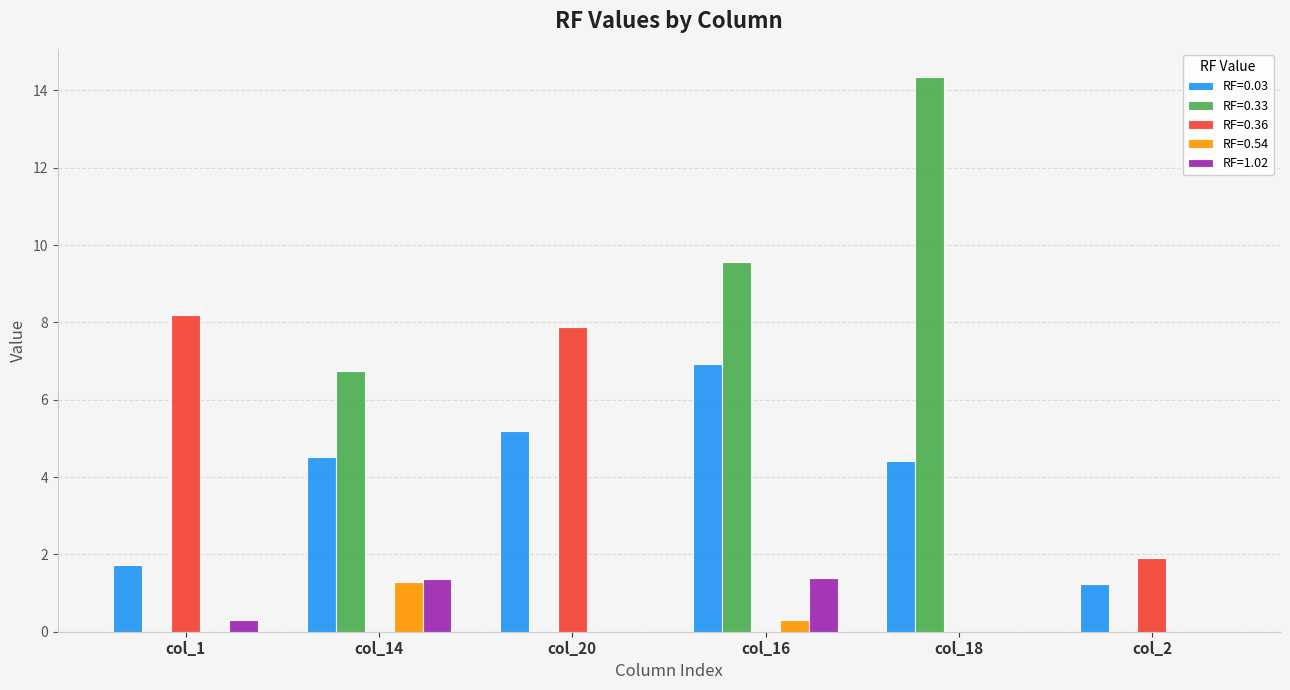

Which series has the widest spread of values?

RF=0.33